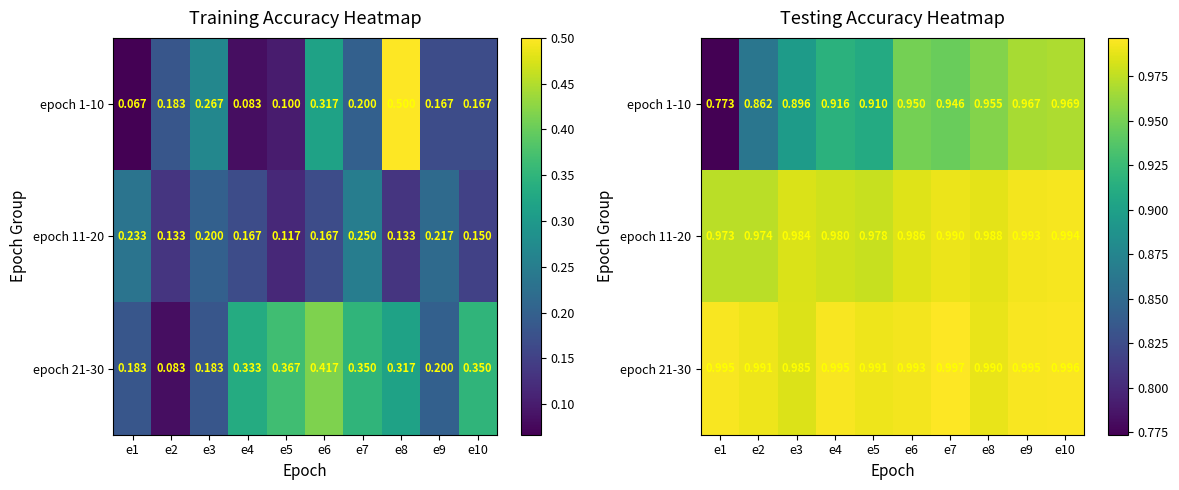

At e4, list the series in order from smallest to largest.

epoch 1-10, epoch 11-20, epoch 21-30